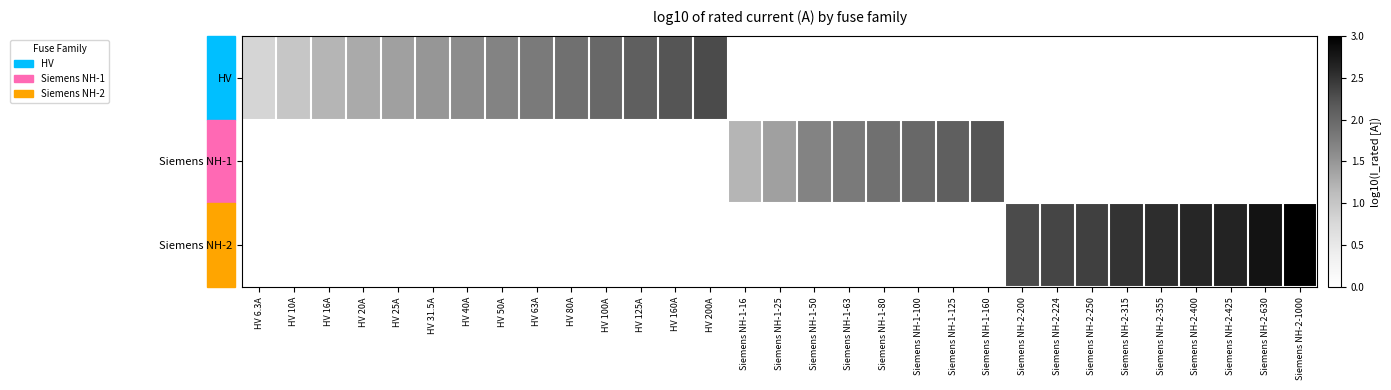

List the series in order of their overall mean, lowest first.

HV, Siemens NH-1, Siemens NH-2